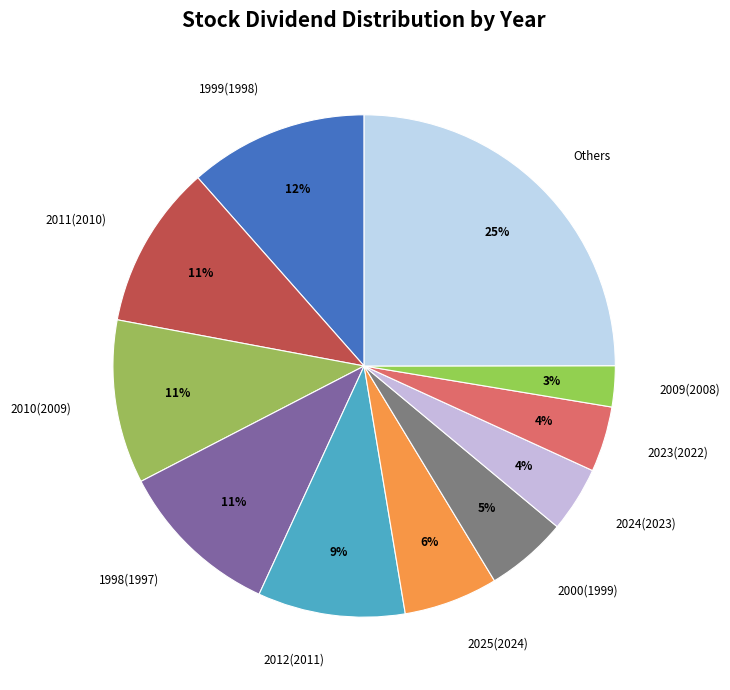

To the nearest percent, what is the average slice percentage?

9%